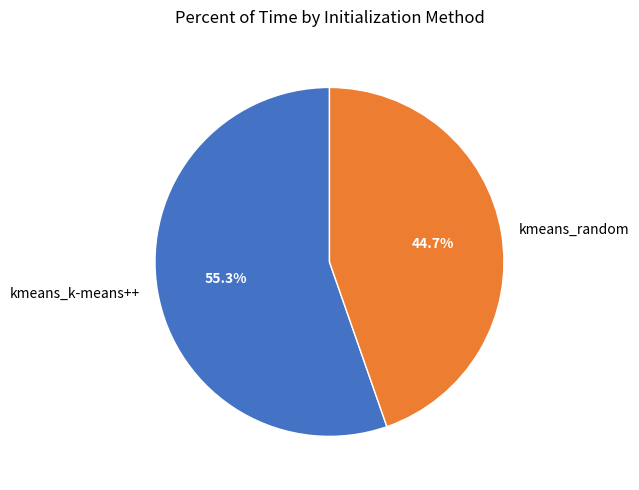

Approximately how many times larger is the value at kmeans_random compared to kmeans_k-means++?

0.8